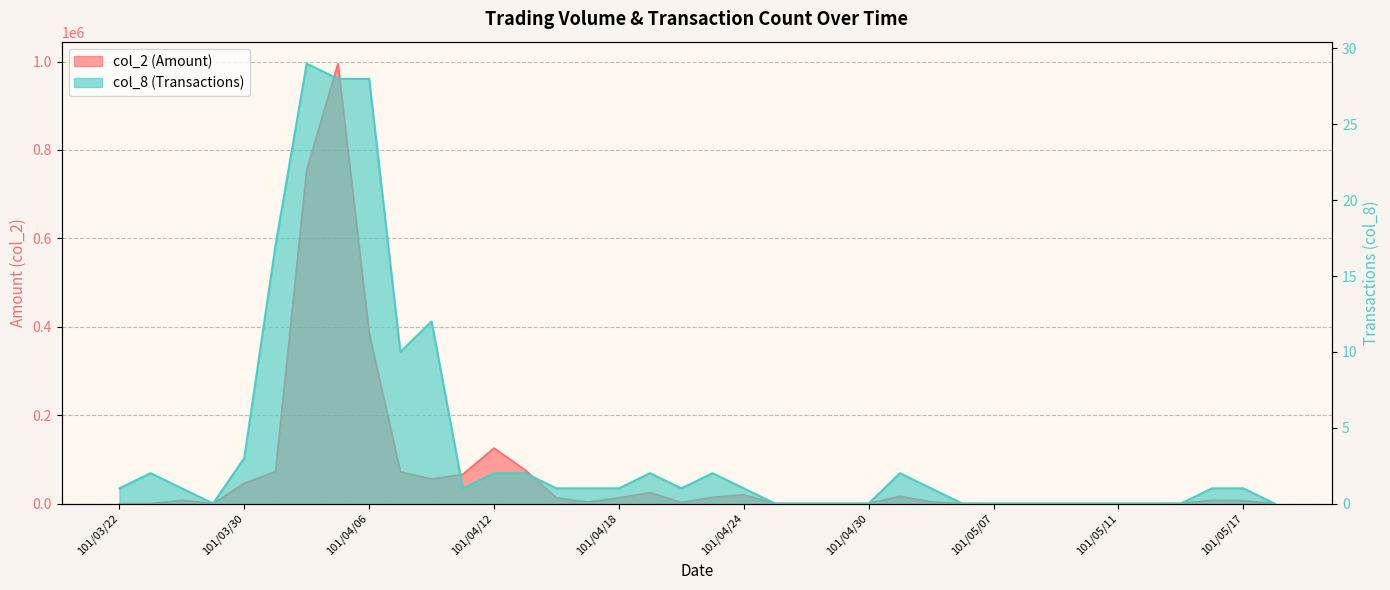

True or false: col_8 has more than 2 interior local peaks.

True